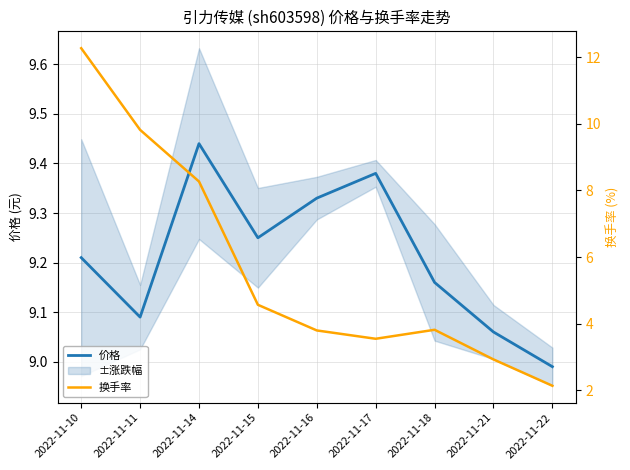

What value does the 价格 series have at 2022-11-10?

9.2